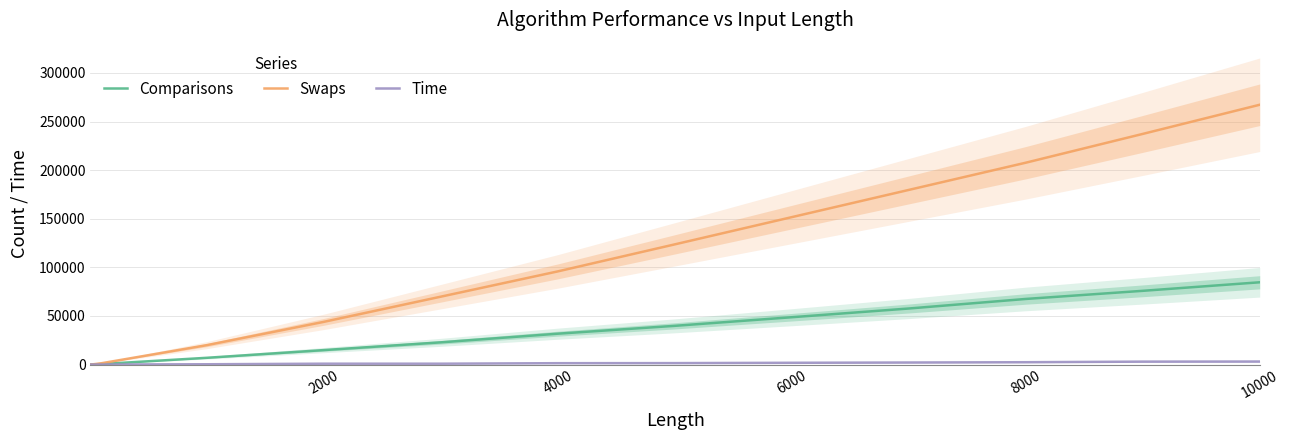

Which series has the widest spread of values?

Swaps